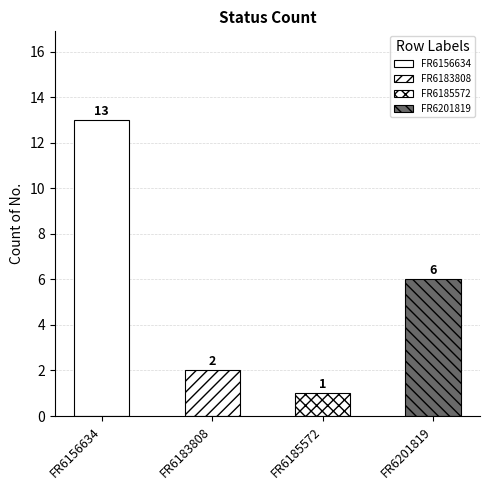

What is the difference between the values at FR6183808 and FR6185572?

1